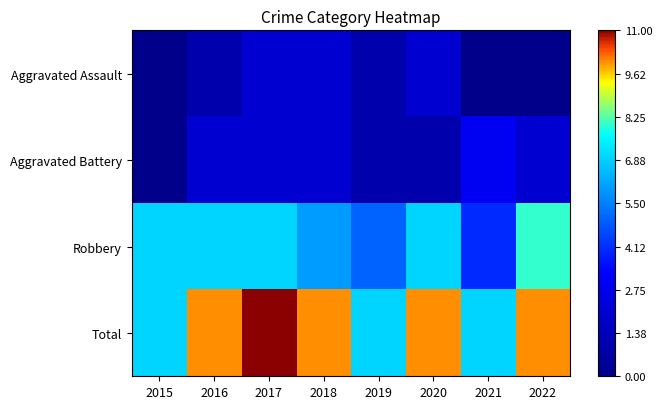

Rank the series at 2016 from highest to lowest value.

Total, Robbery, Aggravated Battery, Aggravated Assault